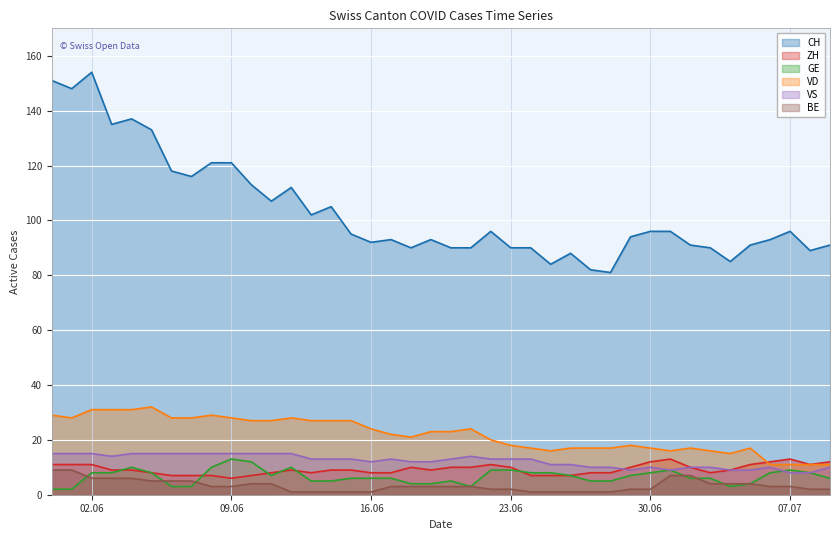

Rank the series by their maximum value, from highest to lowest.

CH, VD, VS, ZH, GE, BE